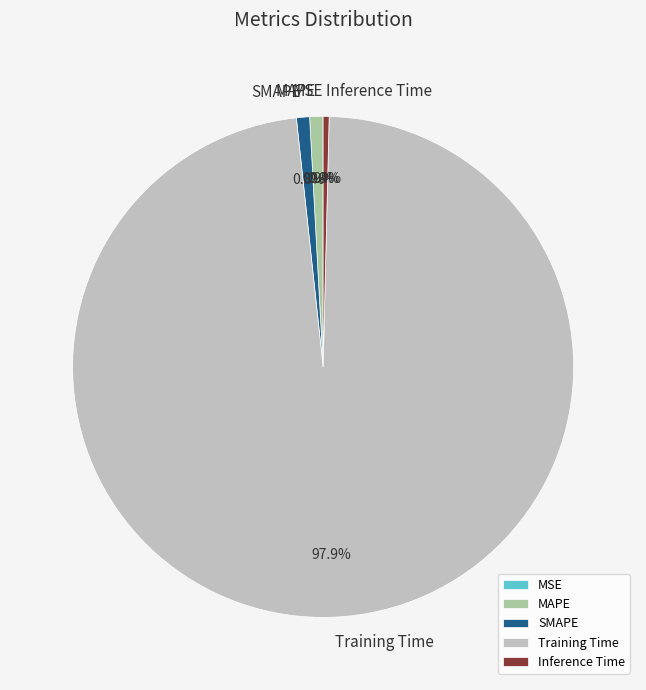

What percentage is NOT represented by Training Time?

2.1%